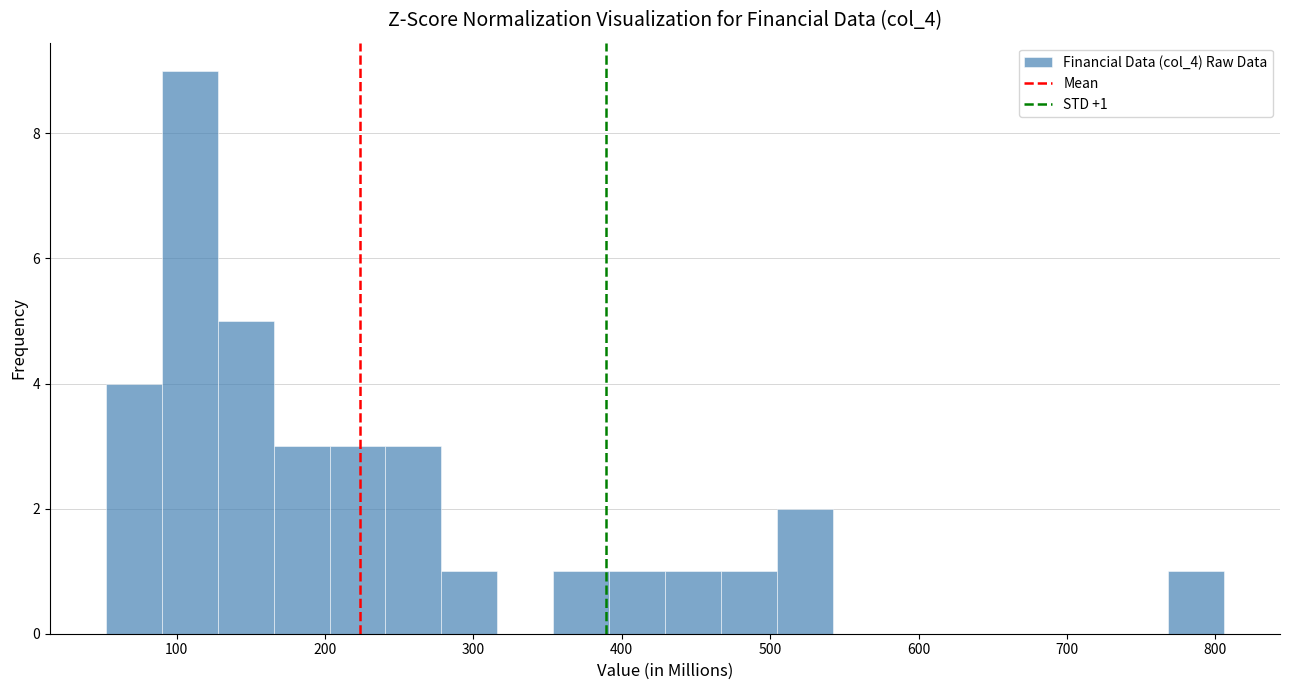

Around what value on the x-axis is the tallest bar? Give the approximate position of its centre, as read against the axis.

110